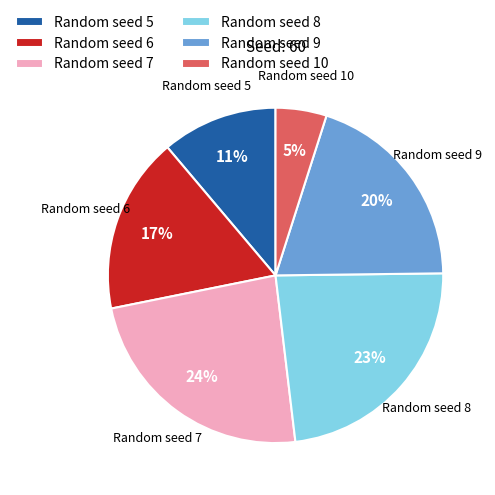

Which has a higher value, Random seed 8 or Random seed 6?

Random seed 8